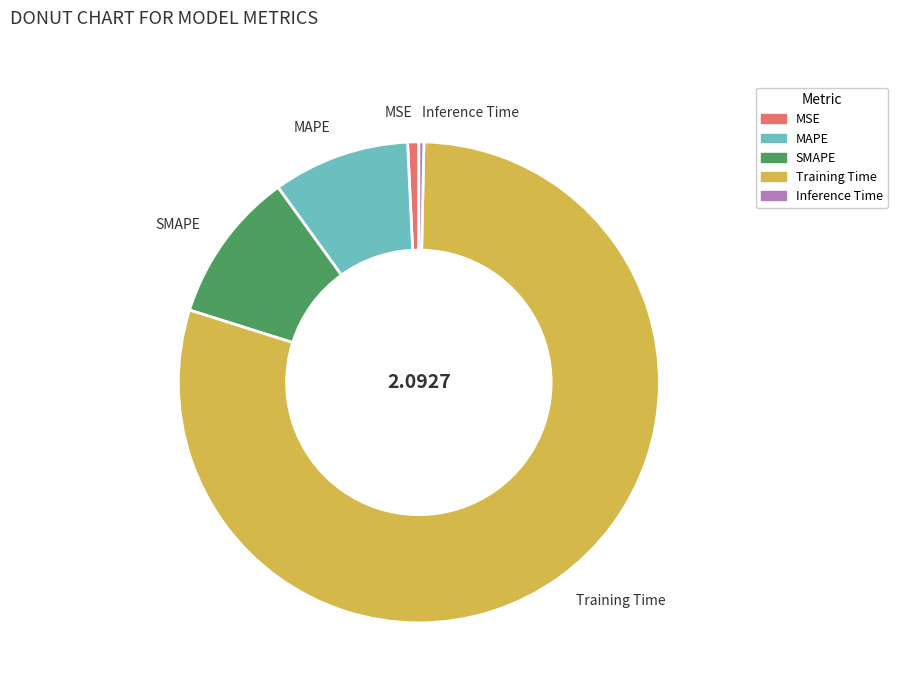

Which has a higher value, Training Time or MAPE?

Training Time